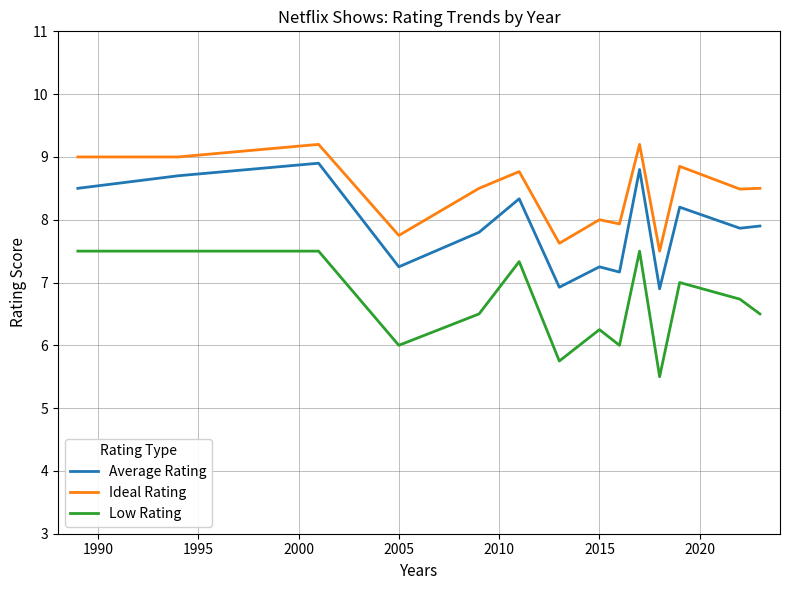

True or false: Average Rating and Ideal Rating intersect in this chart.

False